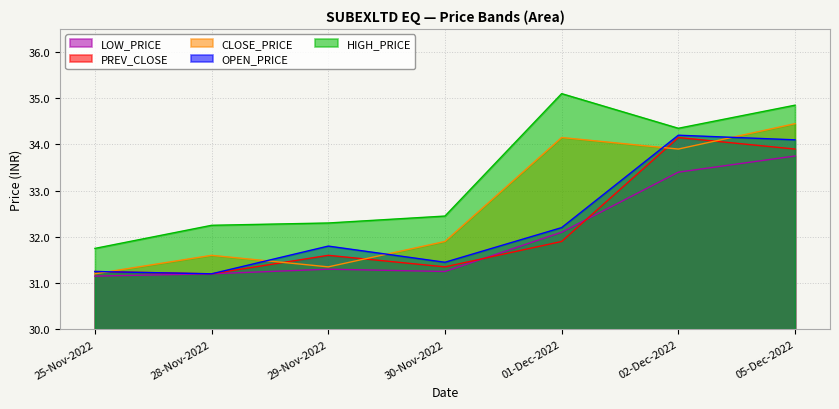

What is the spread (max minus min) of values at 25-Nov-2022?

0.6